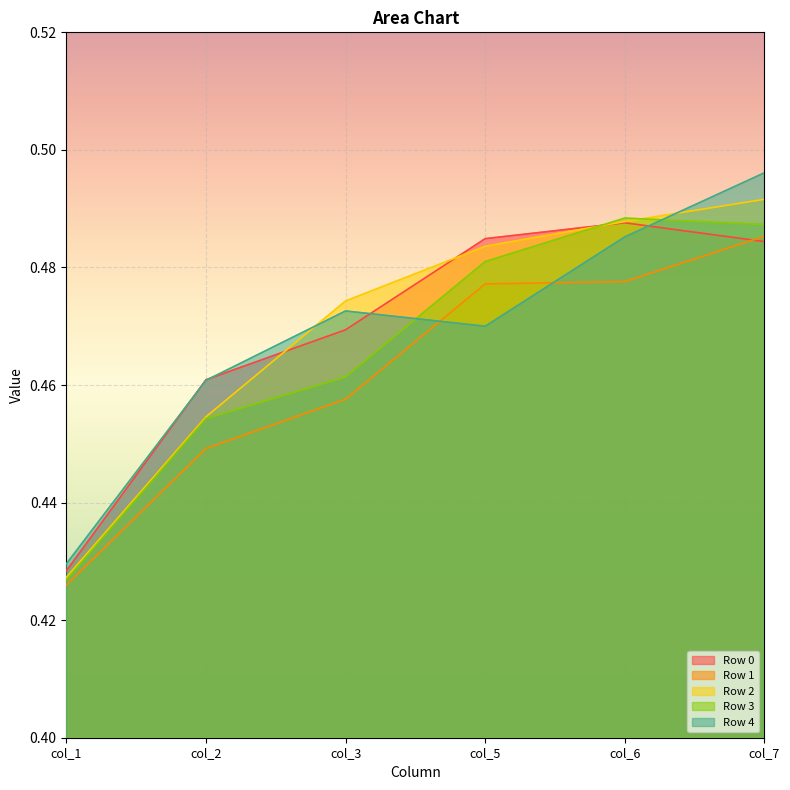

True or false: Row 0 and Row 3 cross at least once.

True